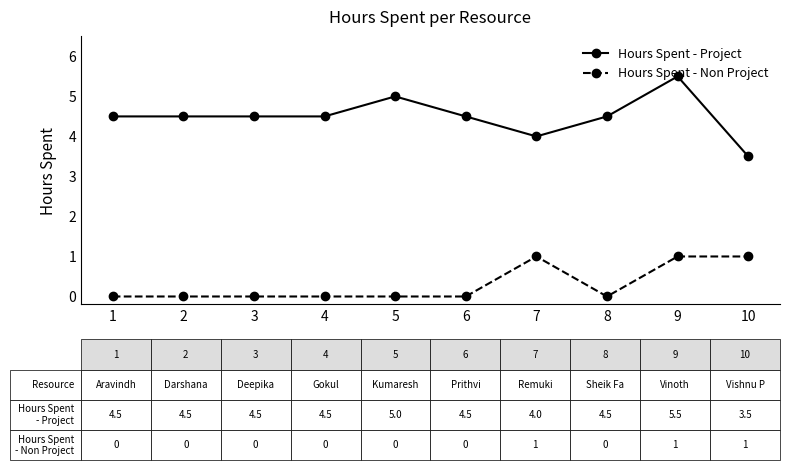

At 4, list the series in order from smallest to largest.

Hours Spent - Non Project, Hours Spent - Project